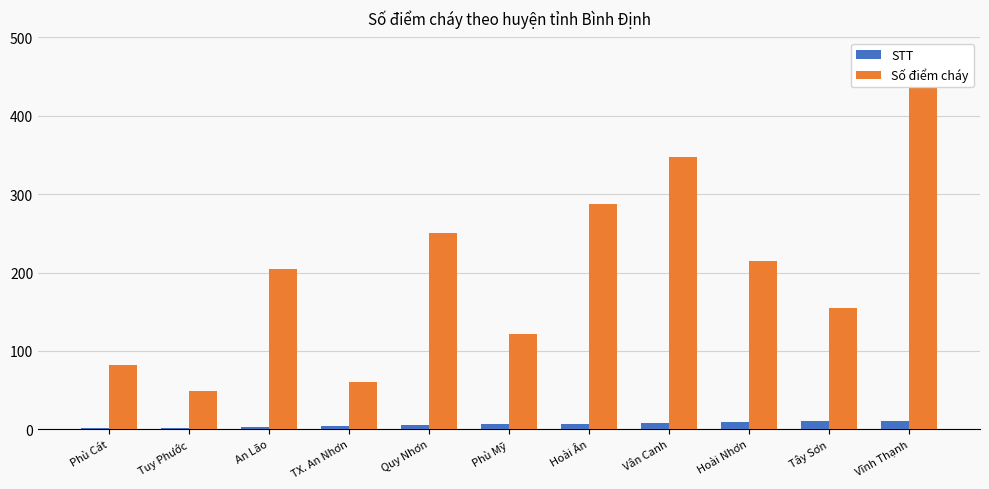

Which label corresponds to the largest value in the chart?

Vĩnh Thạnh